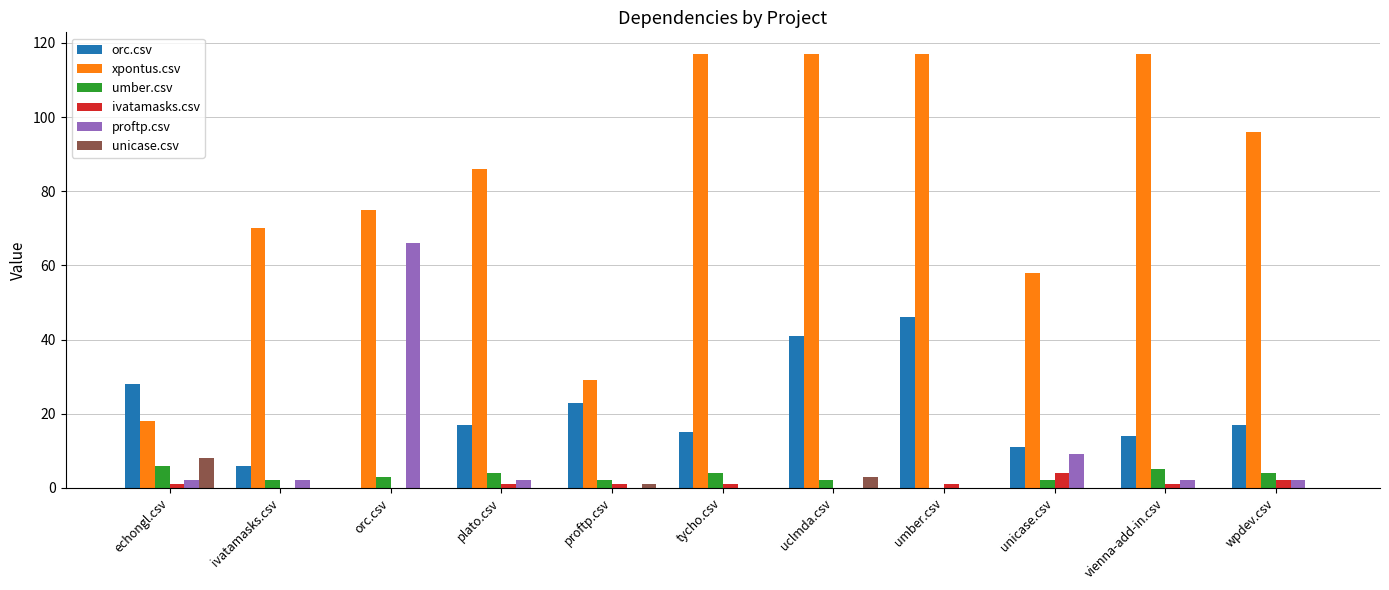

What is the total value across all series at orc.csv?

144